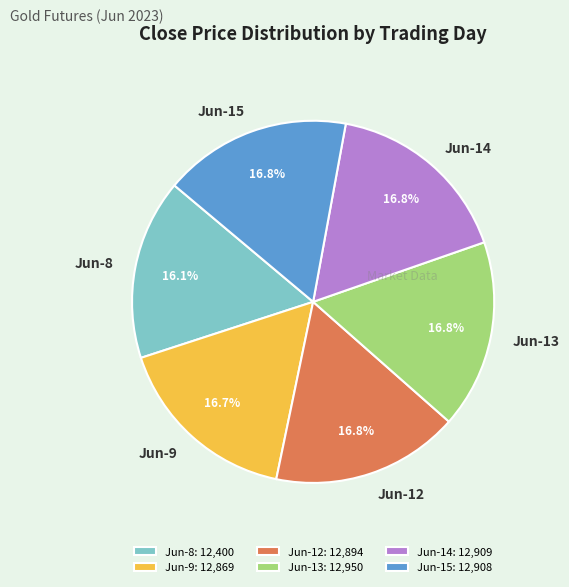

Combined, do Jun-14 and Jun-9 account for over 50%?

No